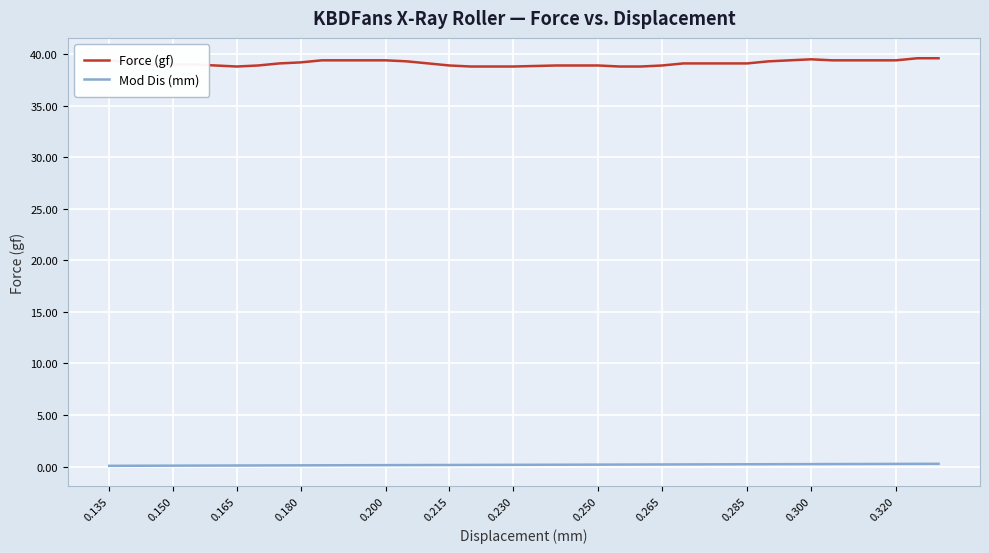

How many lines are shown in the chart?

2